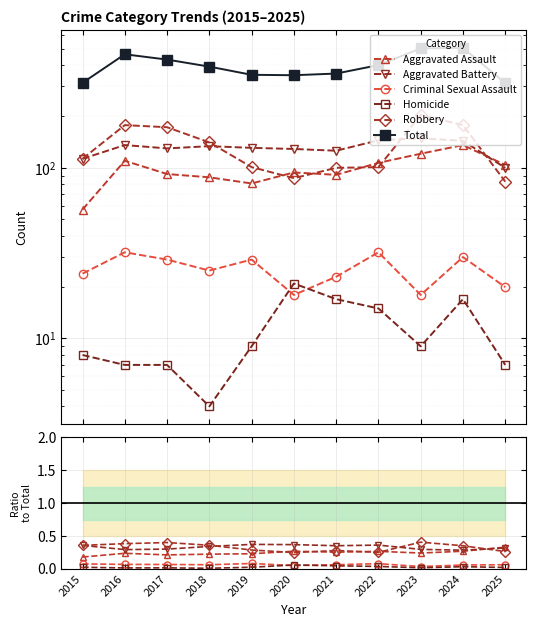

The Robbery series shows 0.3 at 2022. True or false?

True